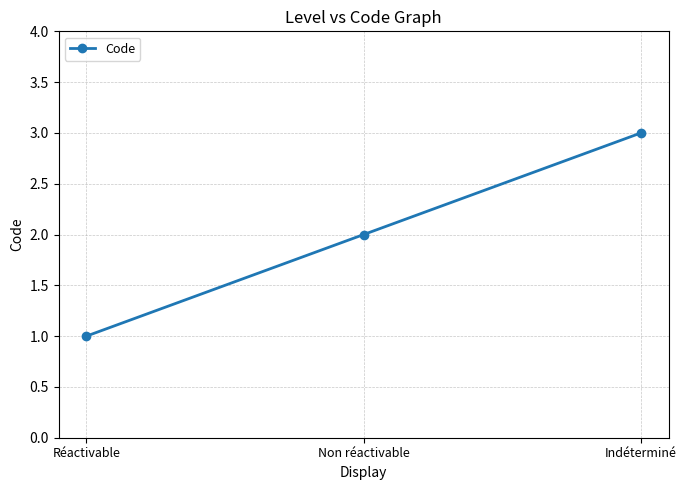

What position from the right is Indéterminé?

1